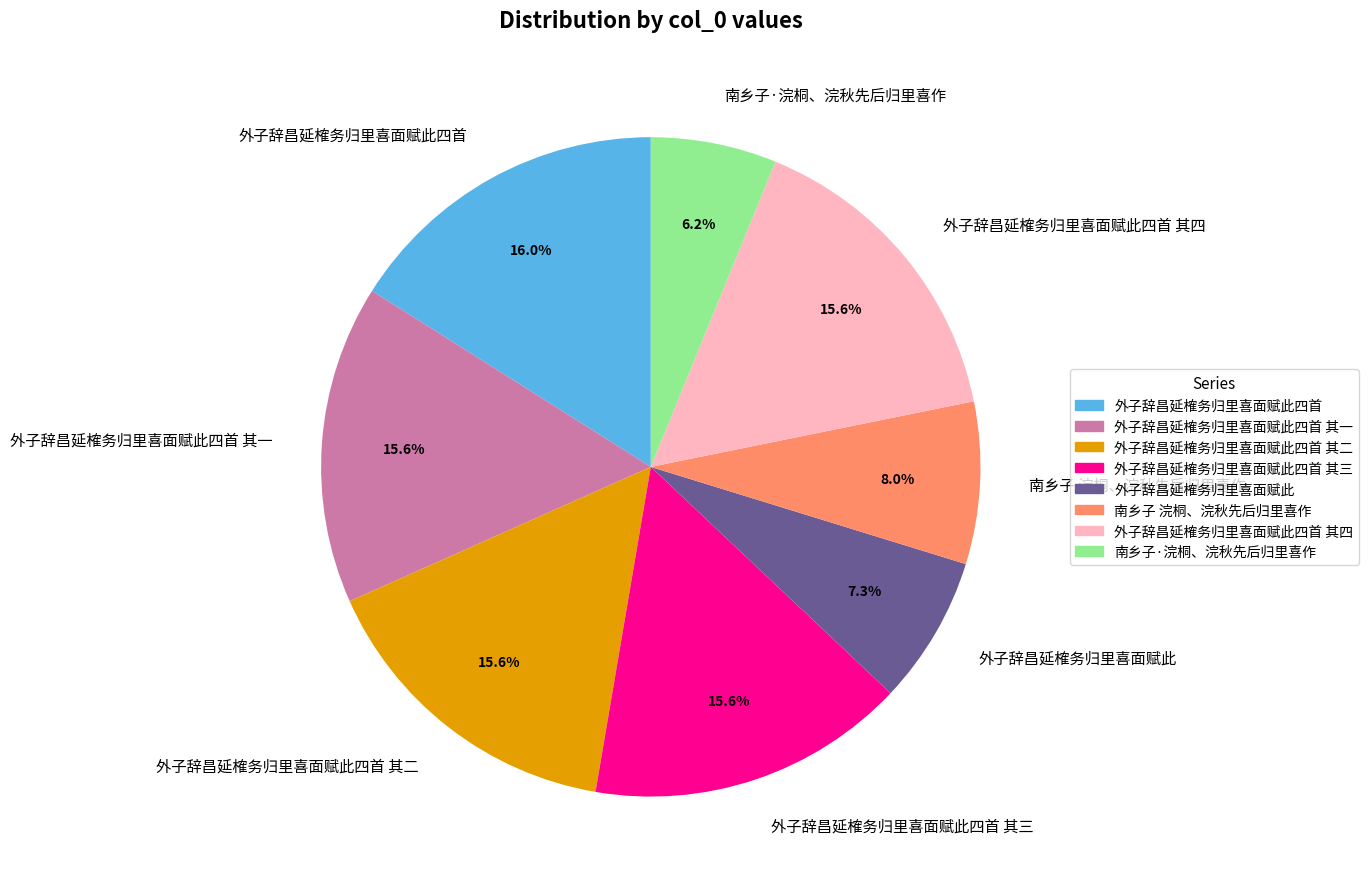

To the nearest percent, what is the difference between the largest and smallest slice percentages?

10%